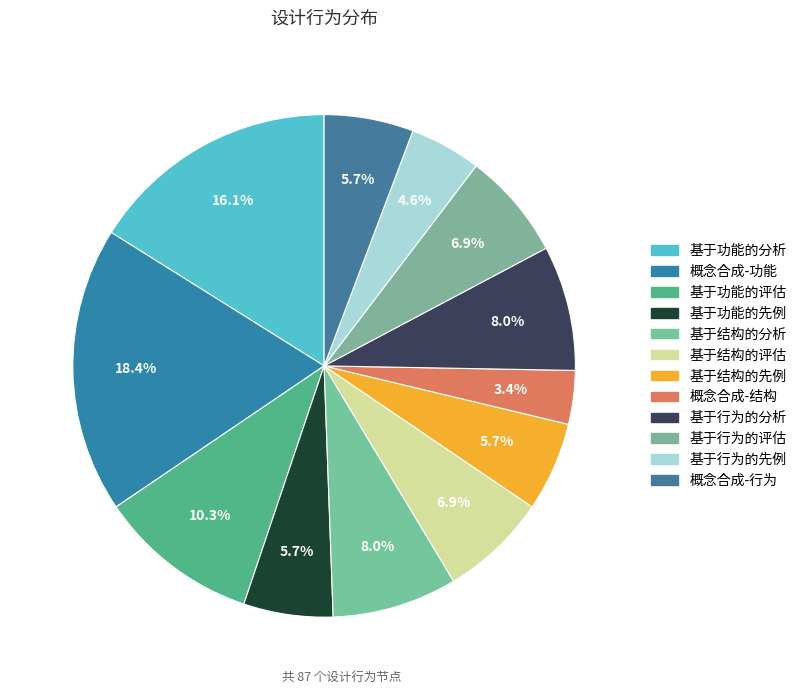

The 基于功能的先例 slice represents 6% of the pie. True or false?

True